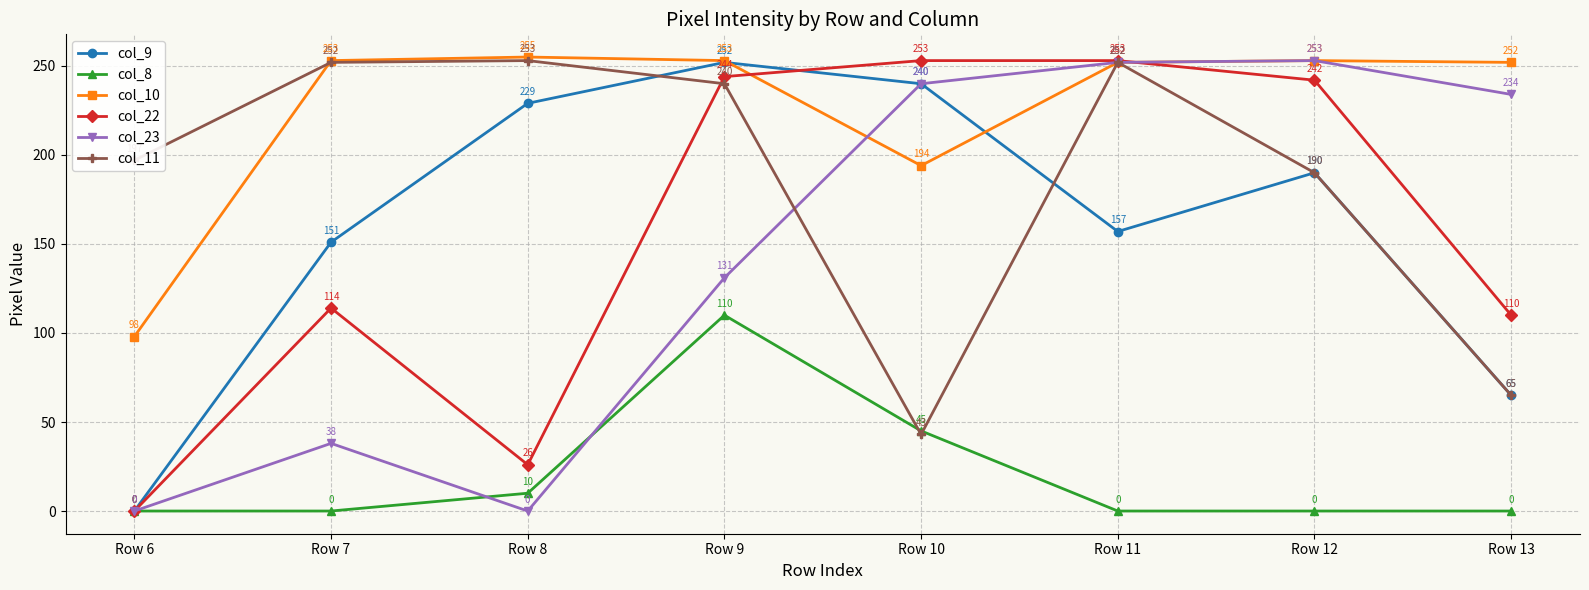

Where is col_23 nearest to the value 126?

Row 9